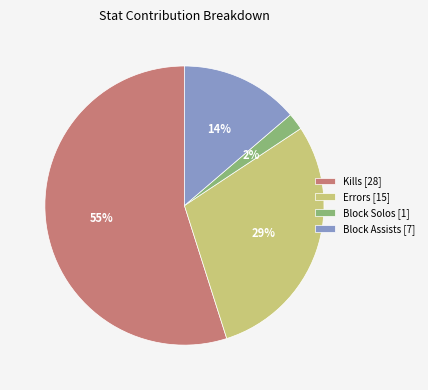

The Block Assists [7] slice represents 14% of the pie. True or false?

True